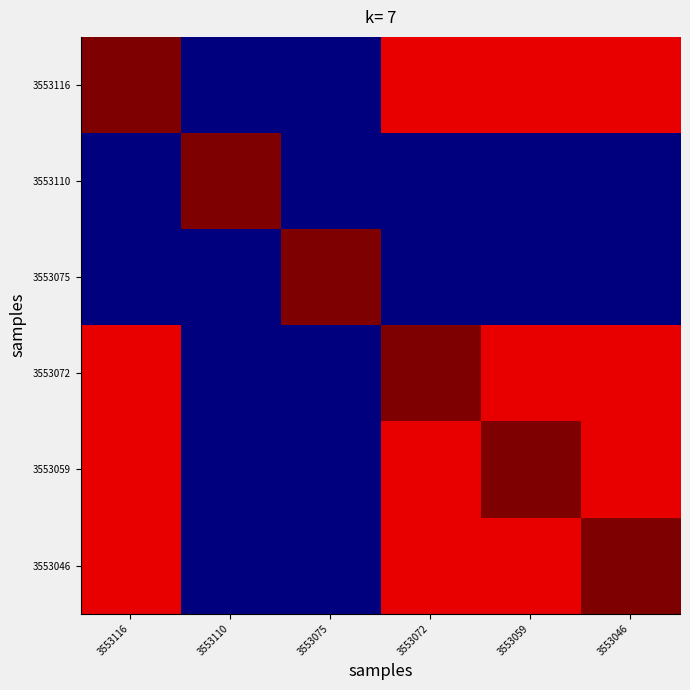

List the series in order of their peak value, highest first.

3553116, 3553110, 3553075, 3553072, 3553059, 3553046